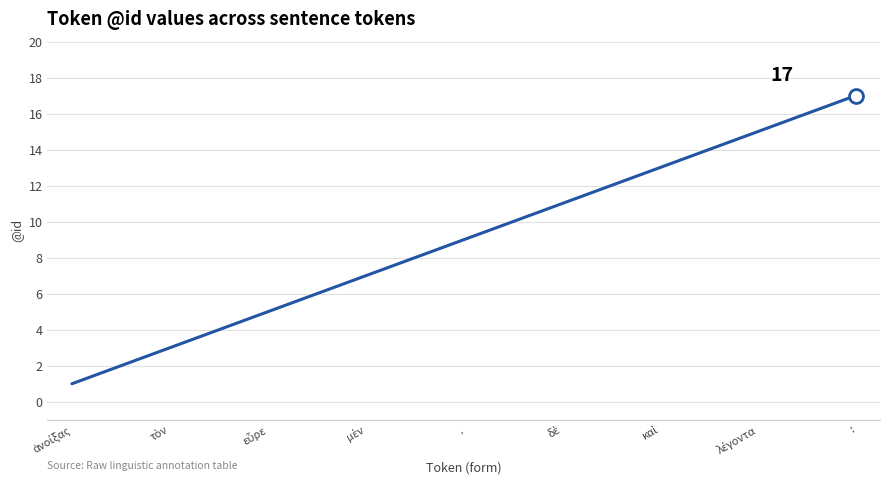

What is the difference between the maximum and minimum values?

16